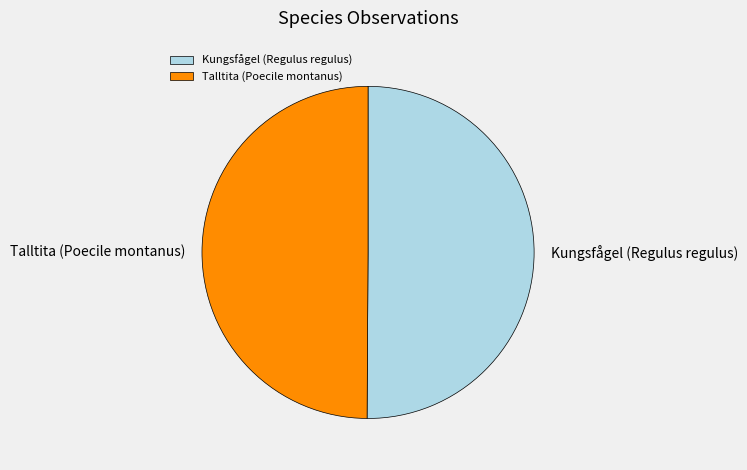

Is the sum of Kungsfågel (Regulus regulus) and Talltita (Poecile montanus) greater than half?

Yes